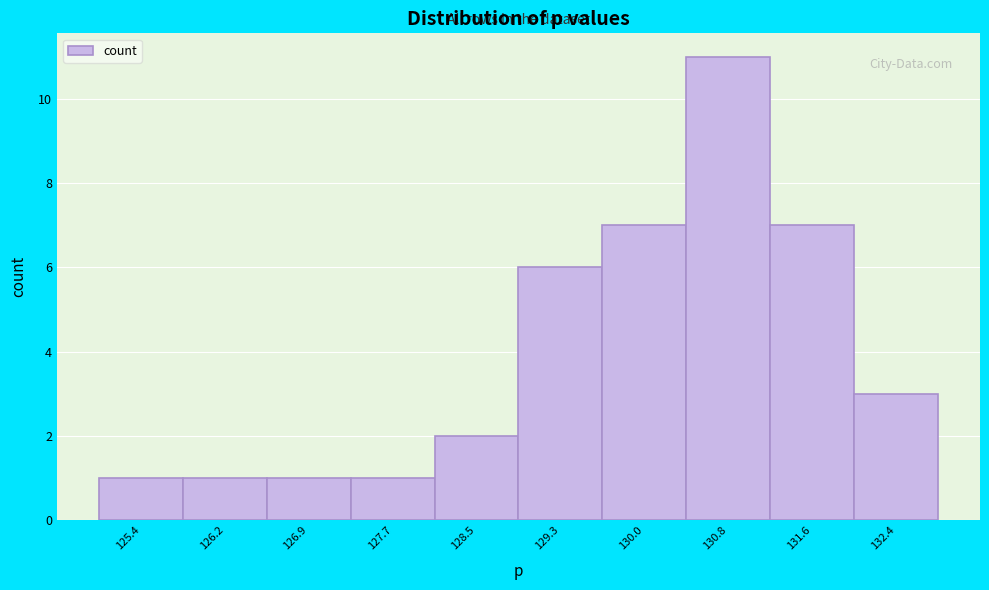

Reading left to right, transcribe all the data shown in this chart.

1	1	1	1	2	6	7	11	7	3